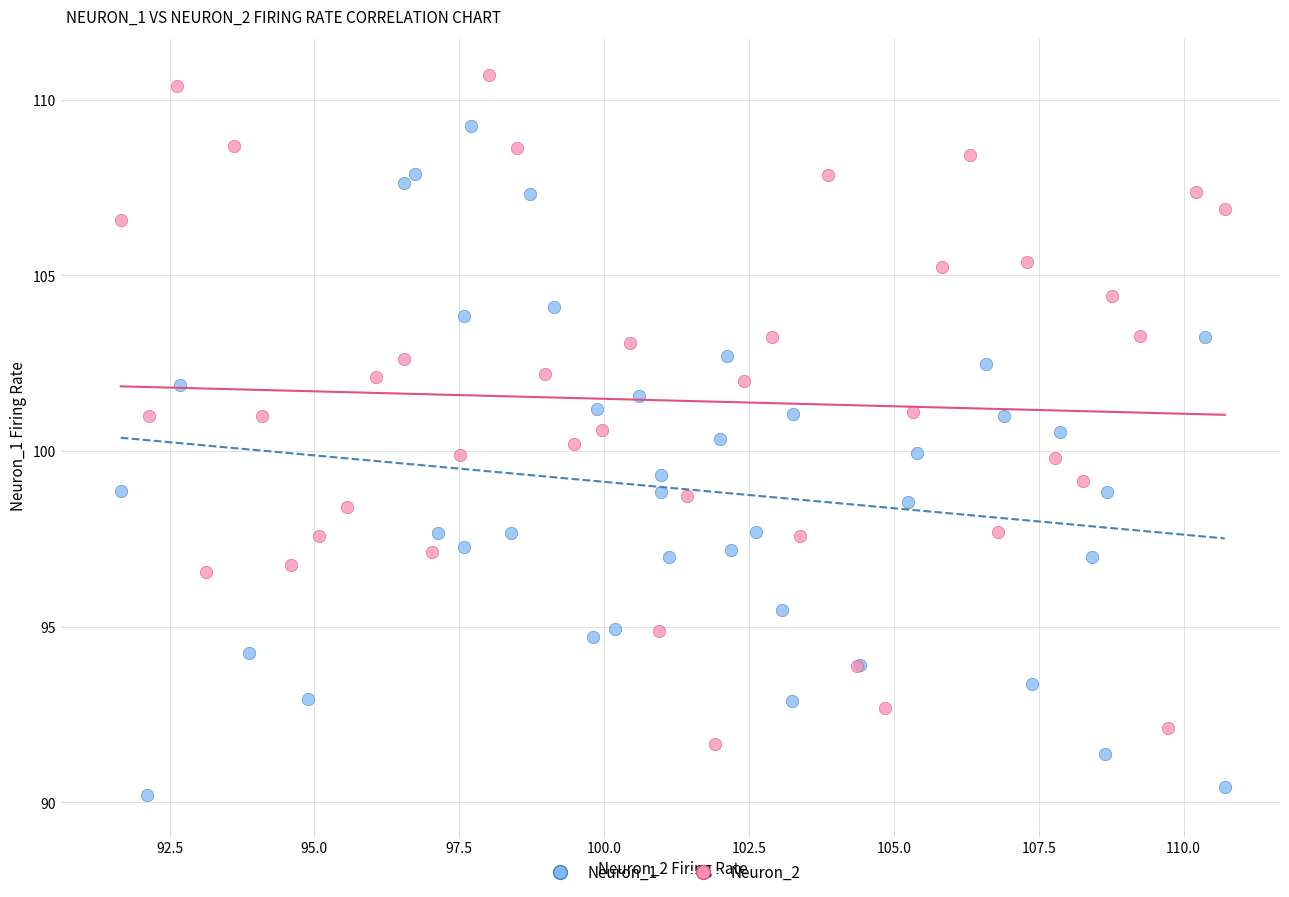

Which series contains the lowest Y value?

Neuron_1